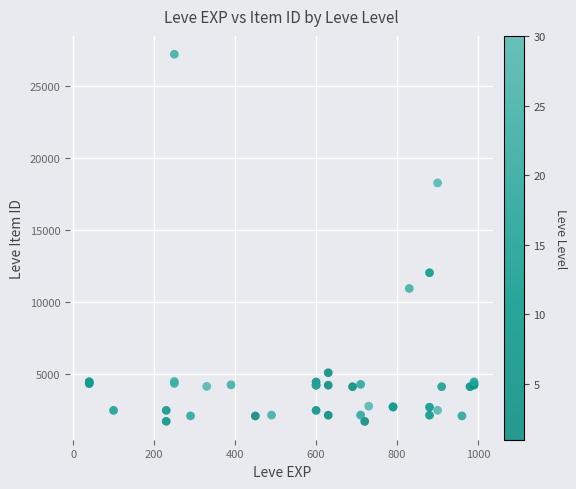

What Y value in the scatter plot is closest to 14448?

12018